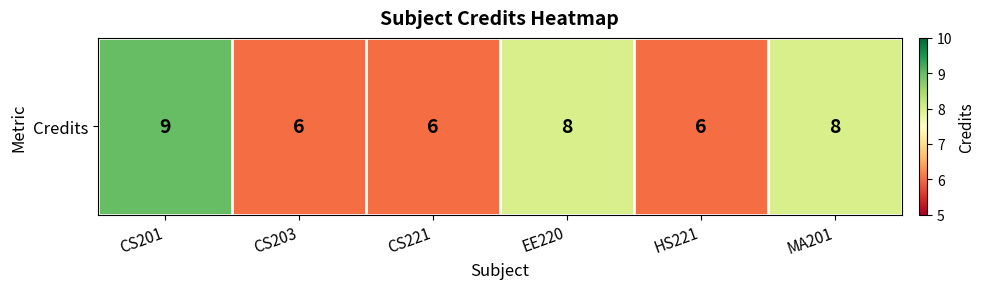

Is it true that the value at MA201 is 4?

False